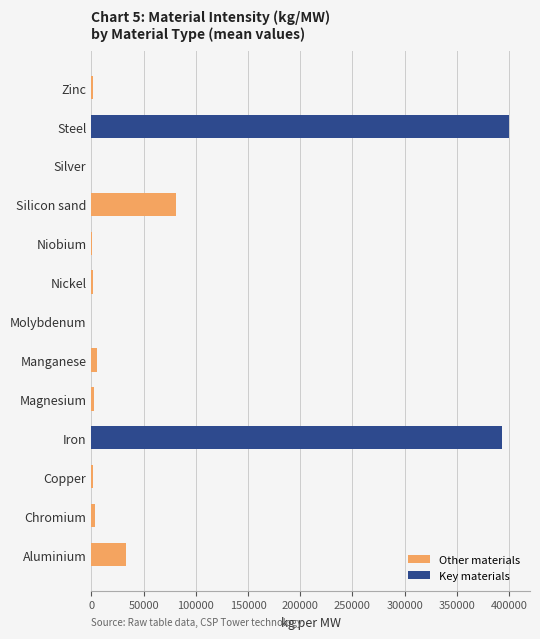

At which label does Other materials reach its peak?

Silicon sand